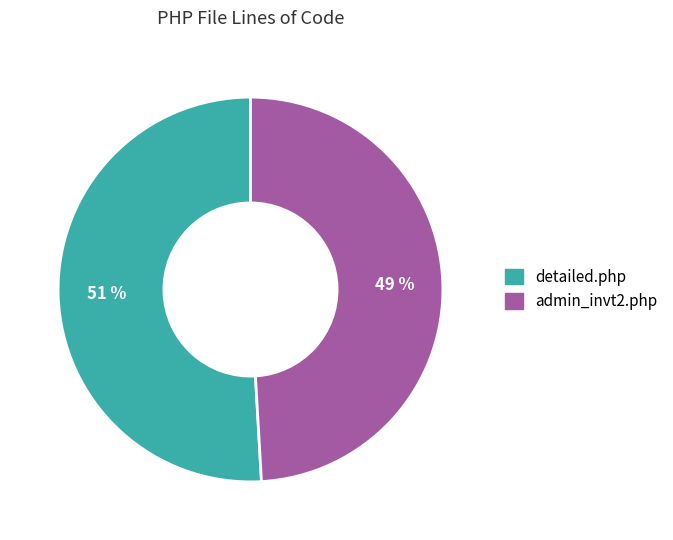

Do detailed.php and admin_invt2.php together represent more than half of the pie?

Yes